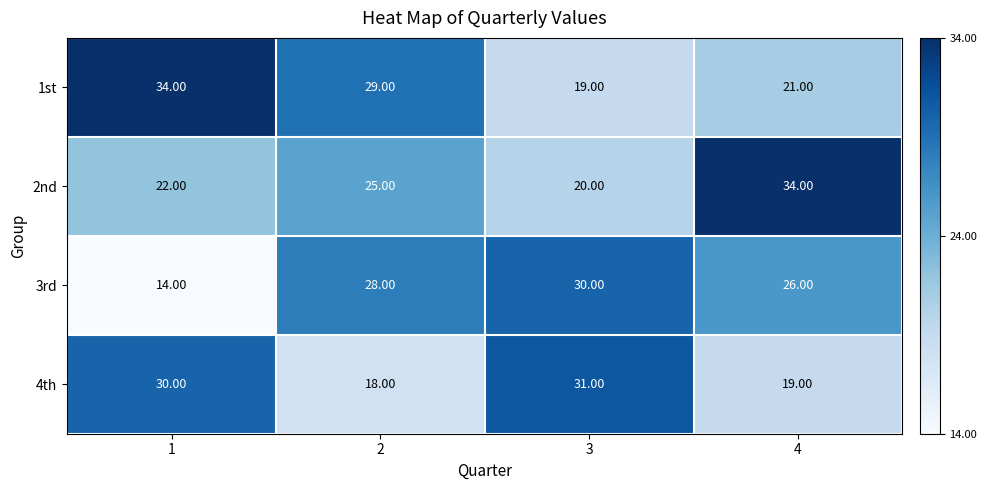

List the labels in order of 4th value, largest first.

3, 1, 4, 2